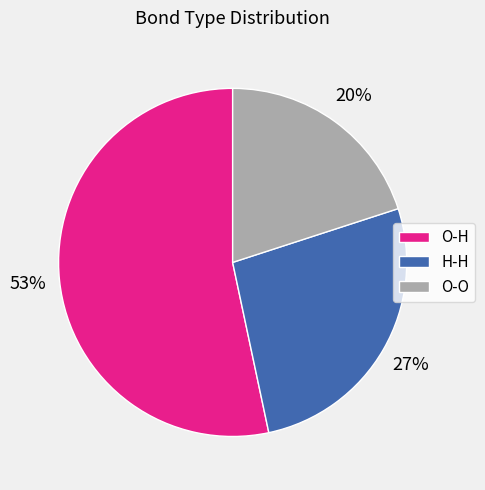

Between H-H and O-H, which is larger?

O-H